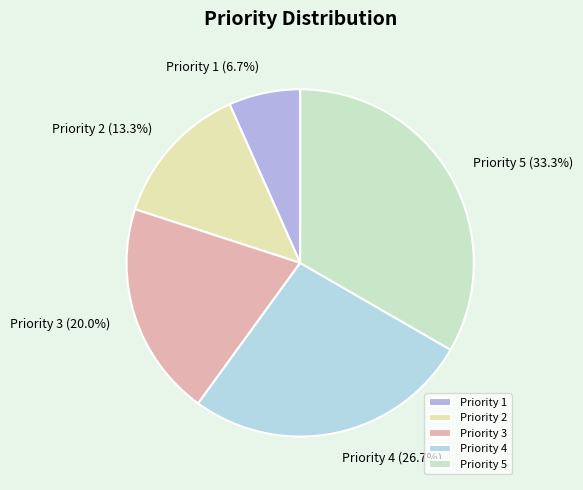

Rank the categories by value from lowest to highest.

Priority 1, Priority 2, Priority 3, Priority 4, Priority 5